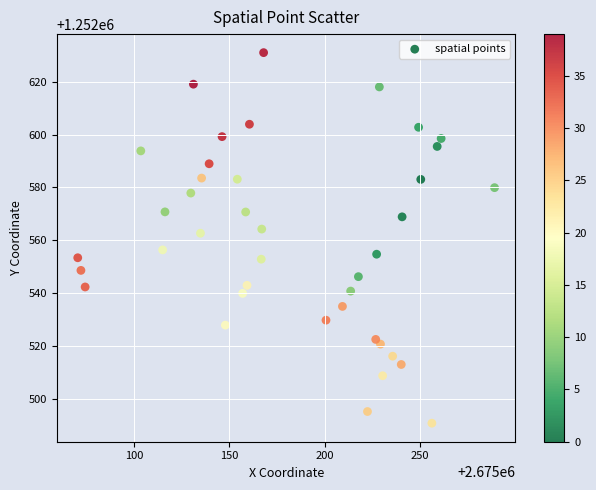

What is the range of X values (max minus min)?

218.6